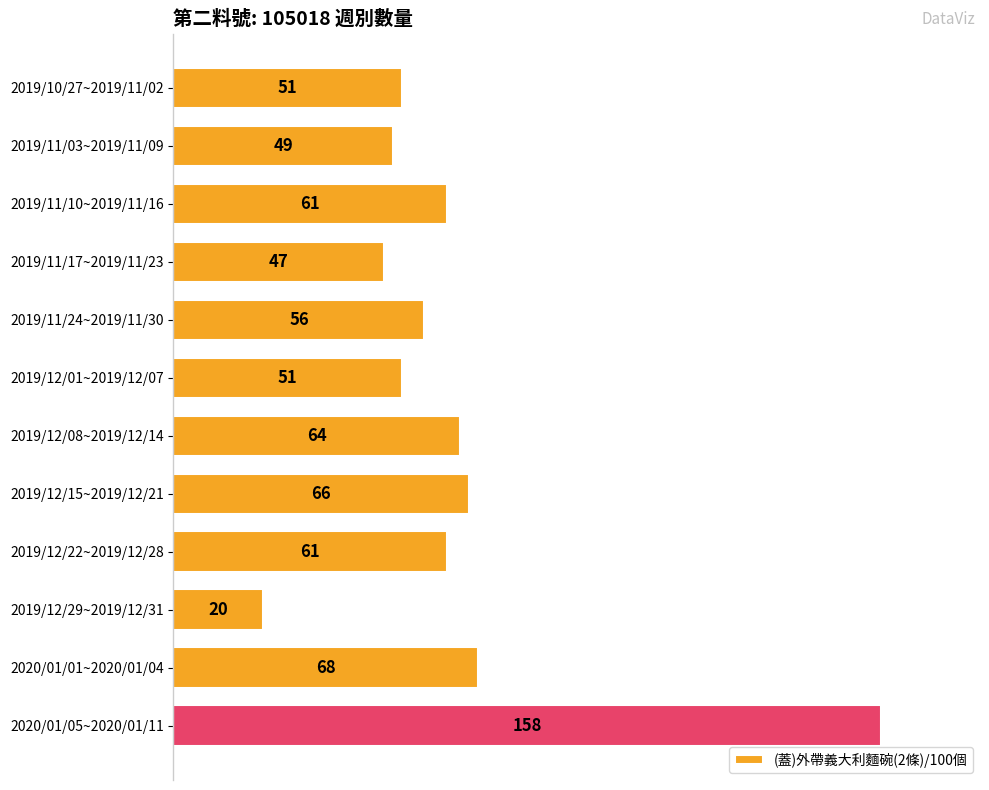

At which category does the chart reach its minimum across all series?

2019/12/29~2019/12/31